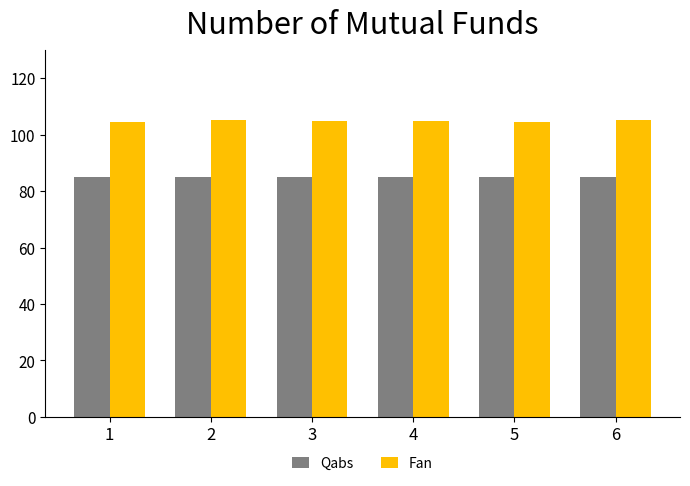

The value of Fan at 4 is 104.7. True or false?

True